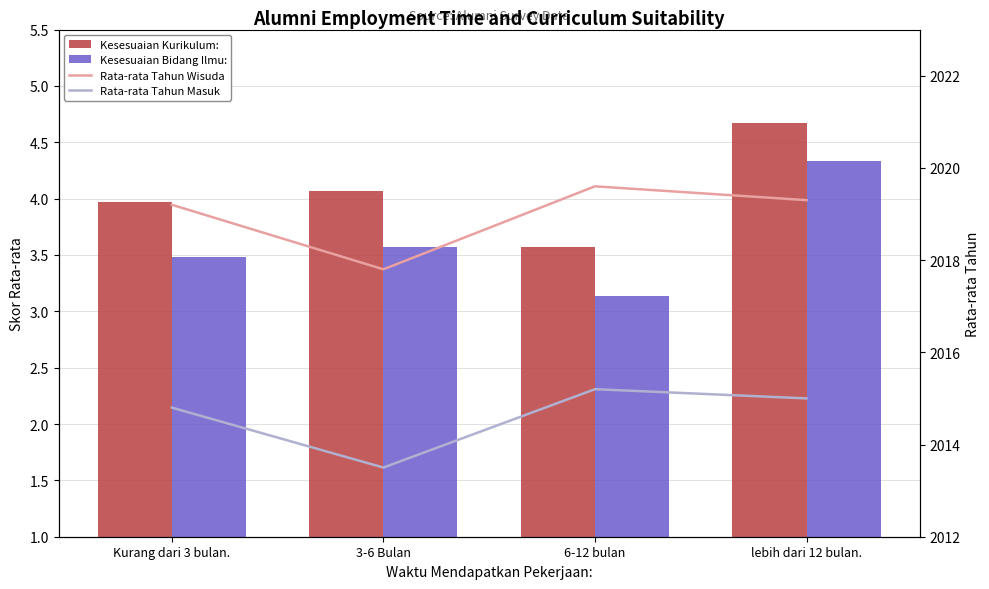

What are all the series names shown in the legend?

Kesesuaian Kurikulum:, Kesesuaian Bidang Ilmu:, Rata-rata Tahun Wisuda, Rata-rata Tahun Masuk